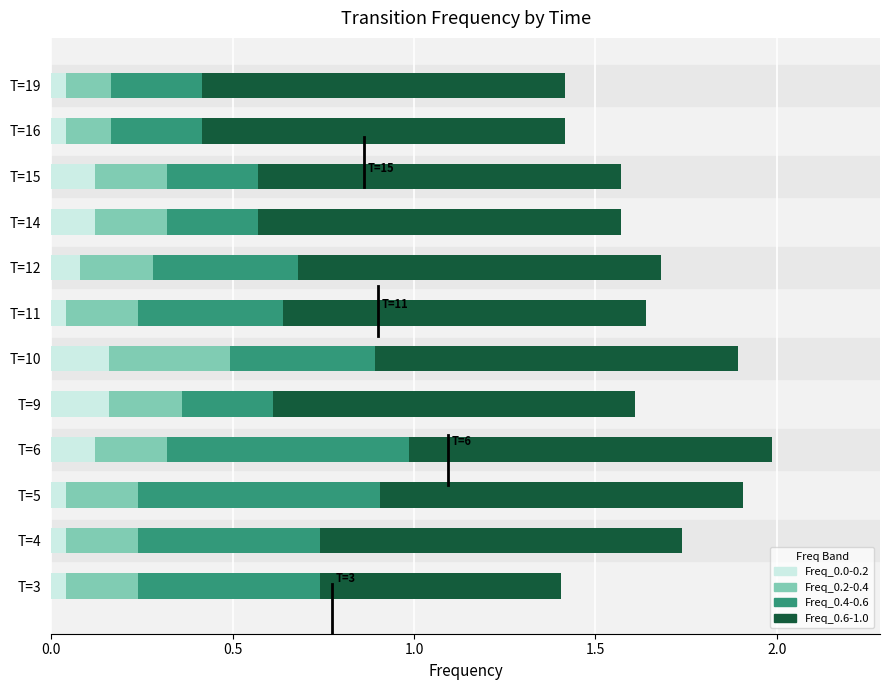

What is the total value across all series at T=9?

1.6